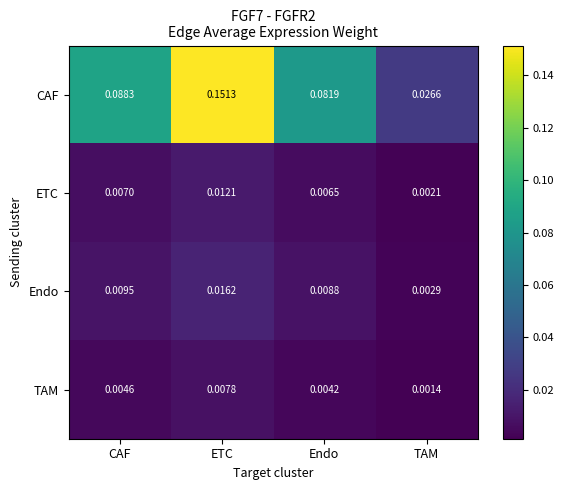

Which series has the largest total across all categories?

CAF